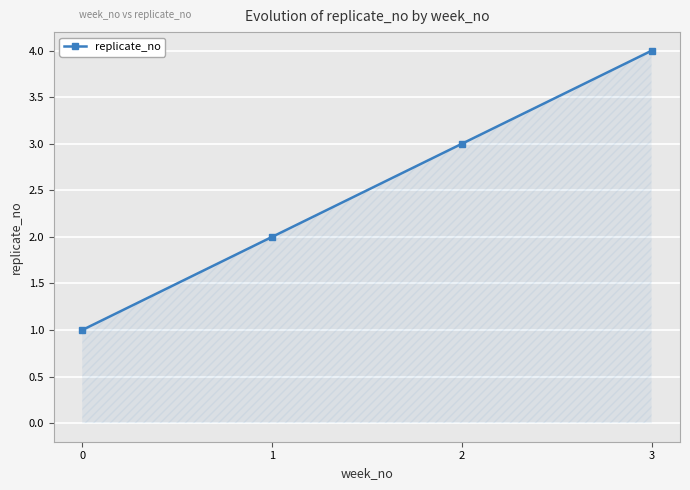

What is the sum of all values?

10